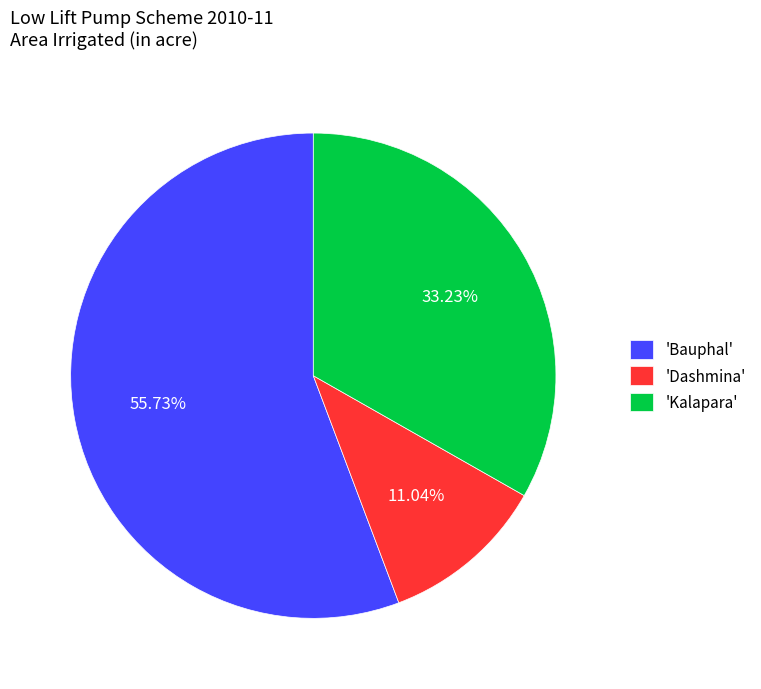

How many segments does this pie chart have?

3